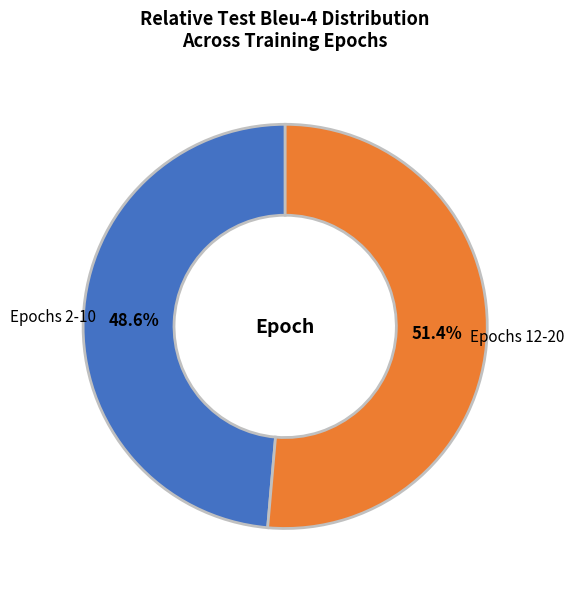

How many segments does this pie chart have?

2